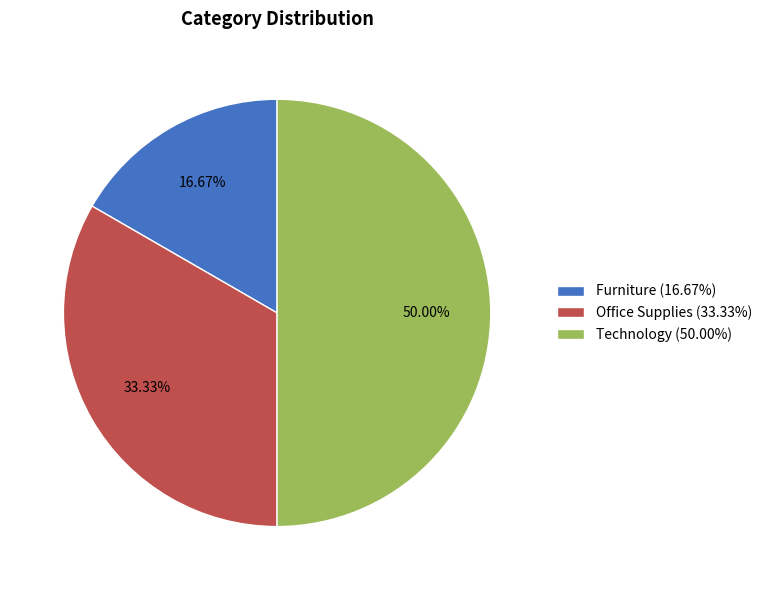

What percentage is NOT represented by Technology?

50.0%